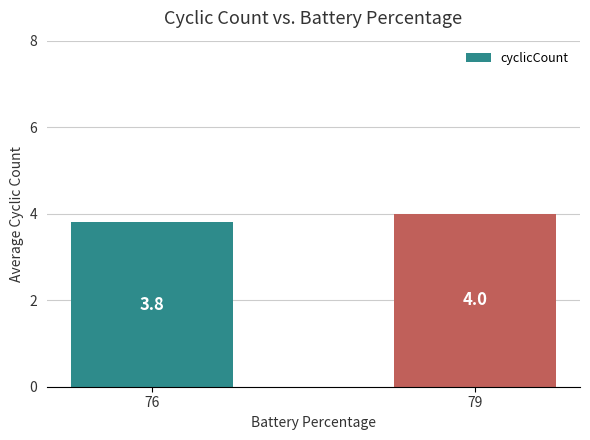

The value at 79 is 4.0. True or false?

True